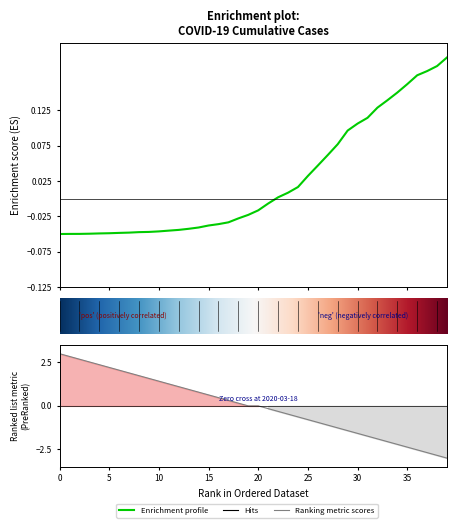

Count the number of values greater than 0.

18